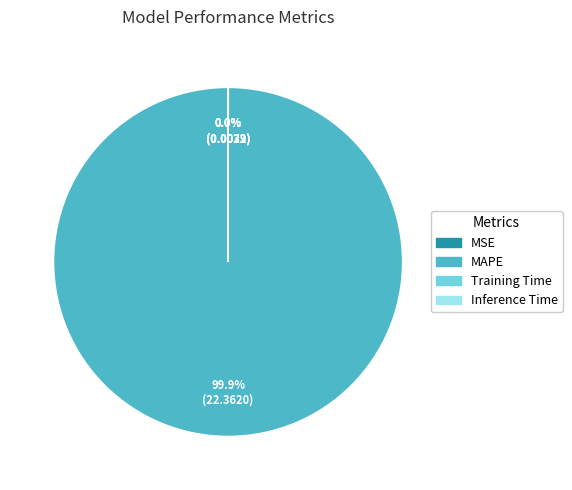

Which slice is the largest?

MAPE